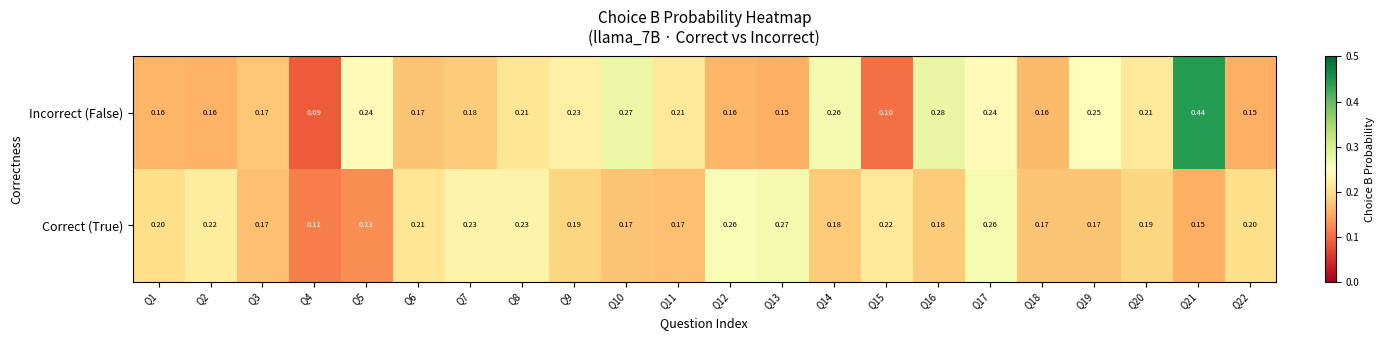

Which series has the widest spread of values?

Incorrect (False)